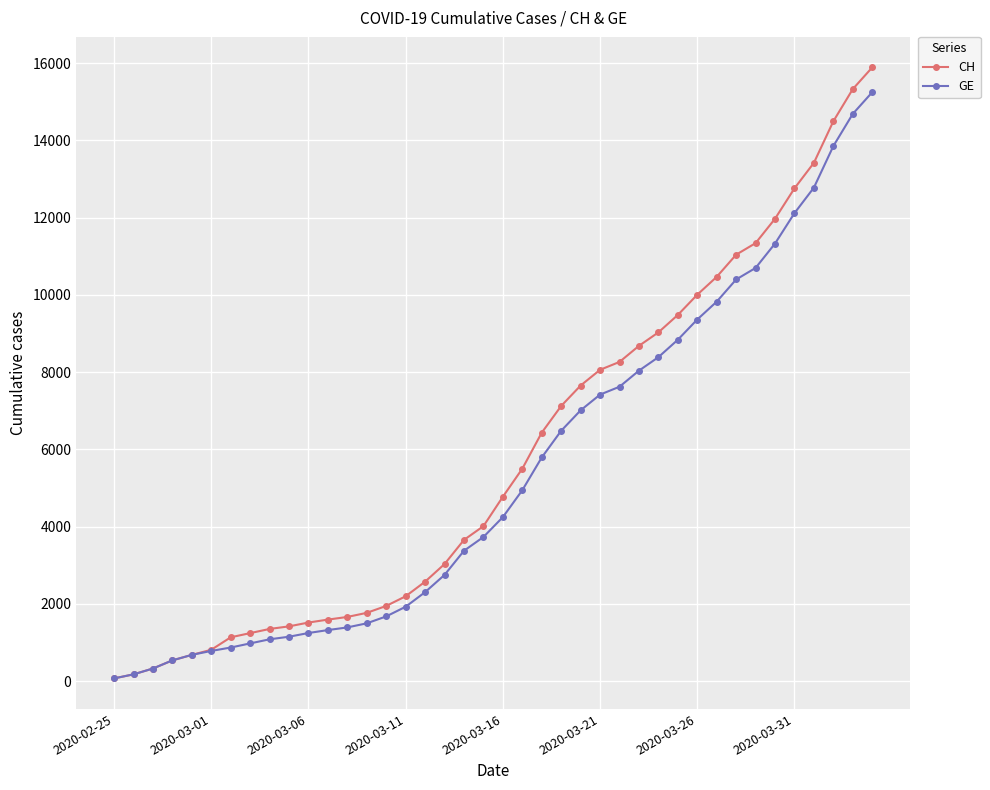

What is the maximum value for GE?

15246